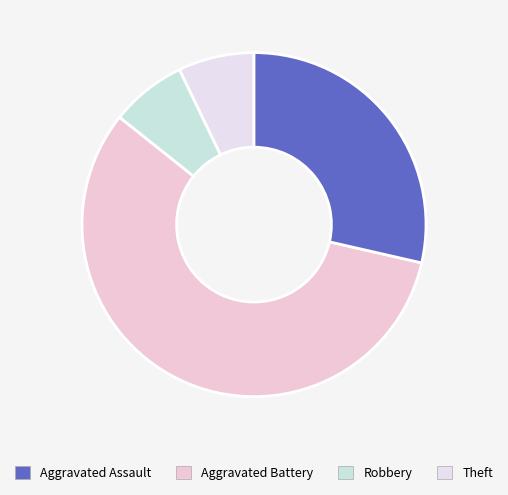

To the nearest percent, what percentage of the pie is Aggravated Battery?

7%